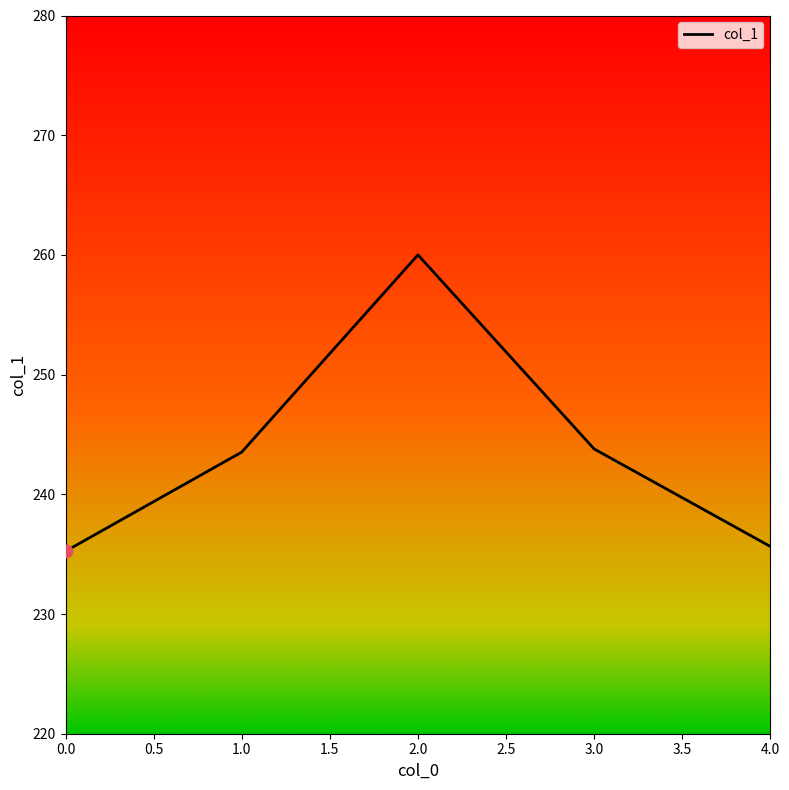

Approximately how many times larger is the value at 2.0 compared to 0.0?

1.1